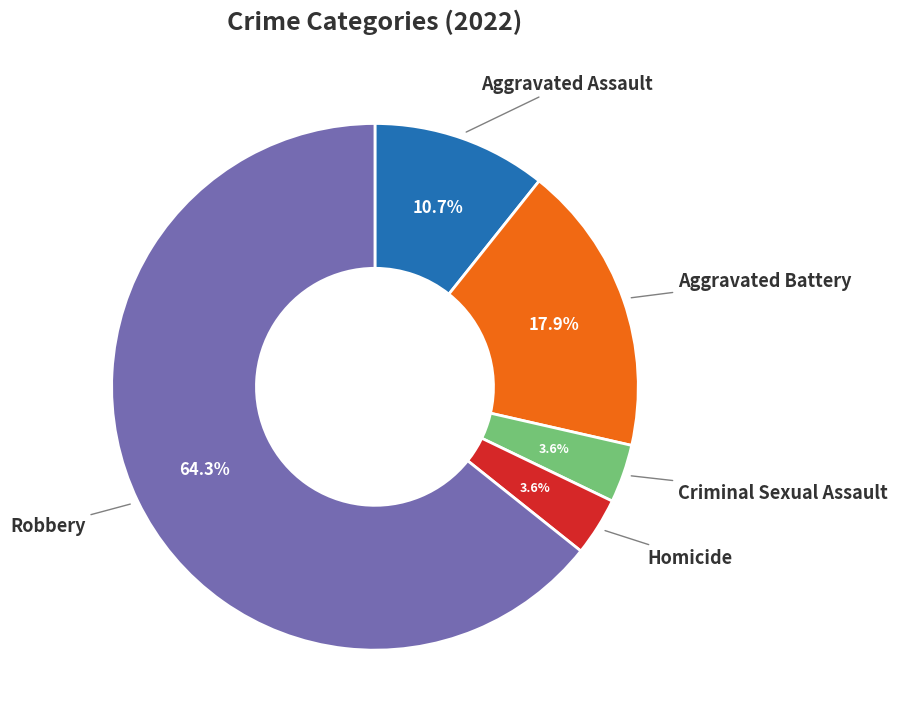

Does any single category account for the majority?

Yes